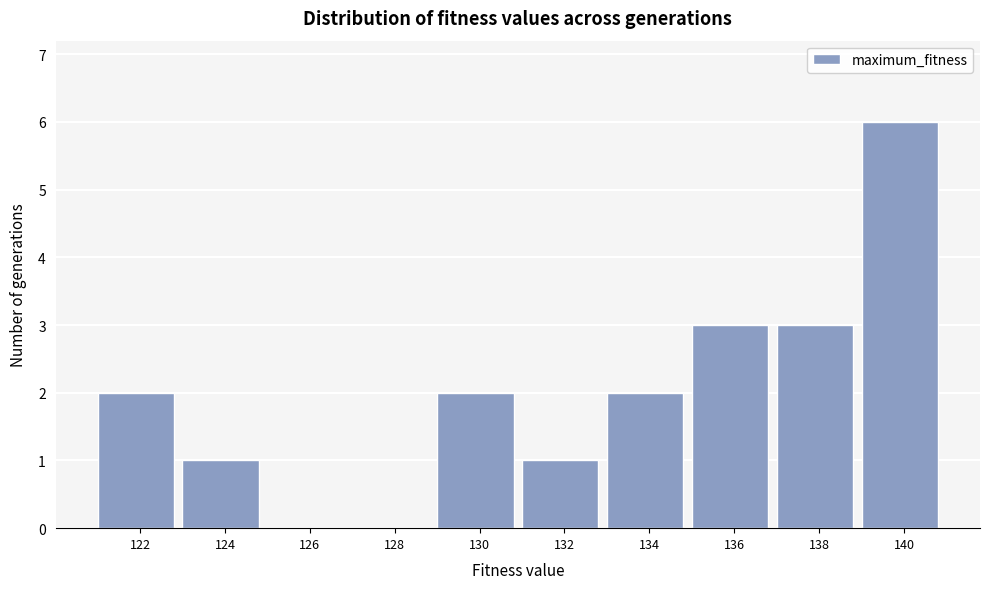

Reading right to left, extract all data points from this chart.

140=6	138=3	136=3	134=2	132=1	130=2	128=0	126=0	124=1	122=2